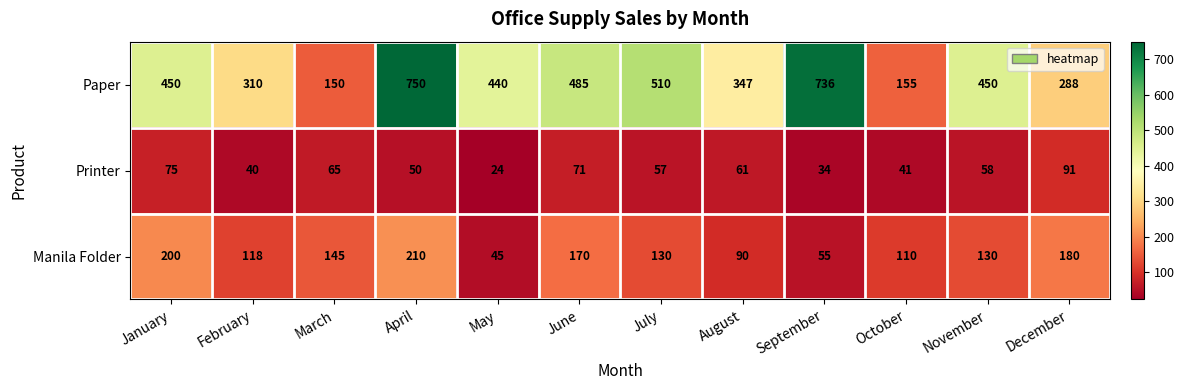

Count the number of categories in the chart.

12